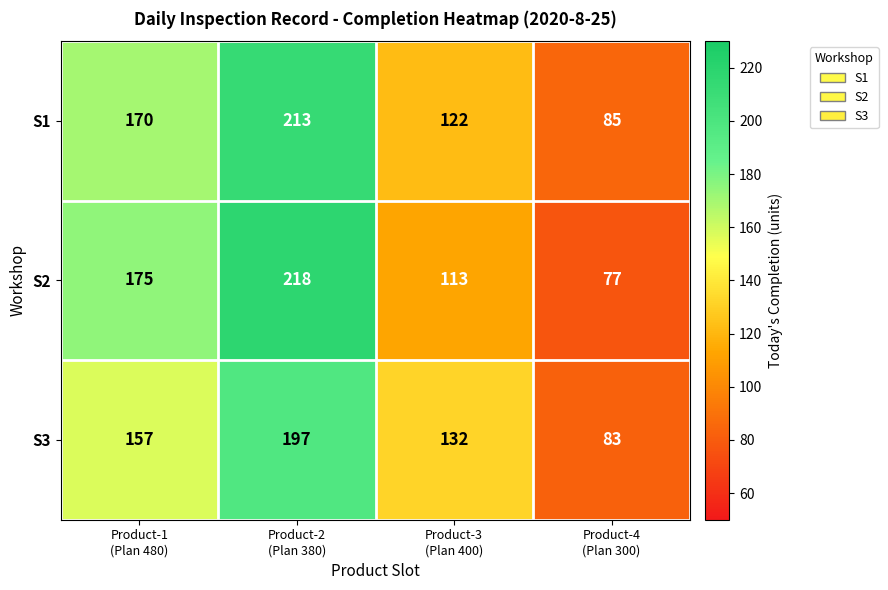

Which category has the highest value across all series?

Product-2
(Plan 380)